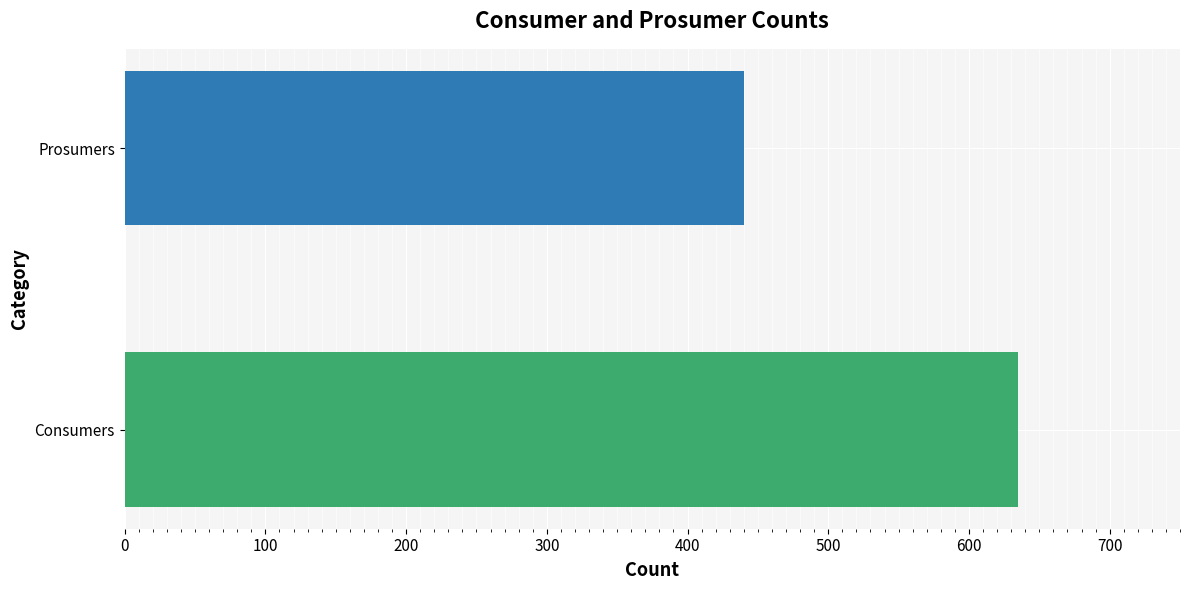

The Consumers series shows 423 at 6. True or false?

False